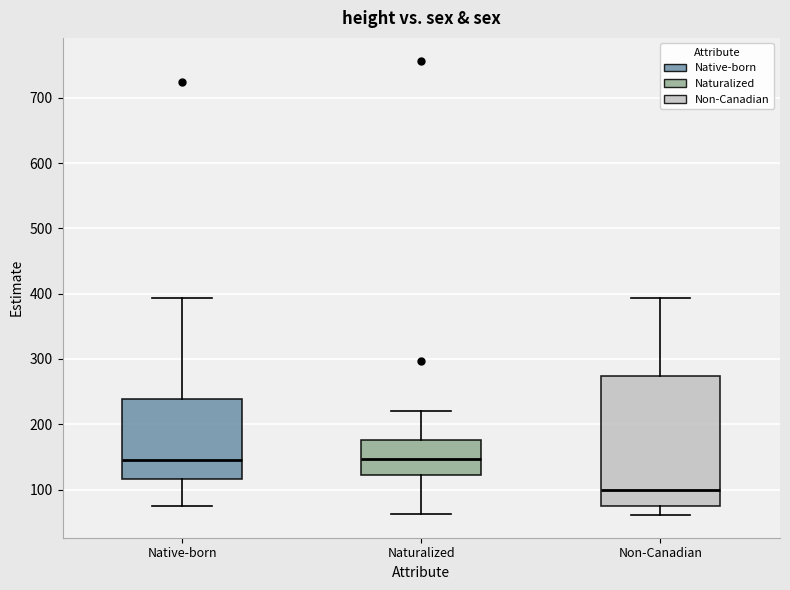

Reading left to right, read every box against the y-axis: the position of its median line, the range the box covers, and the ends of its whiskers. The values are not printed on the chart, so give them approximately, as read against the axis.

Native-born: median 150, box 120 to 240, whiskers 70 to 390
Naturalized: median 150, box 120 to 180, whiskers 60 to 220
Non-Canadian: median 100, box 80 to 270, whiskers 60 to 390